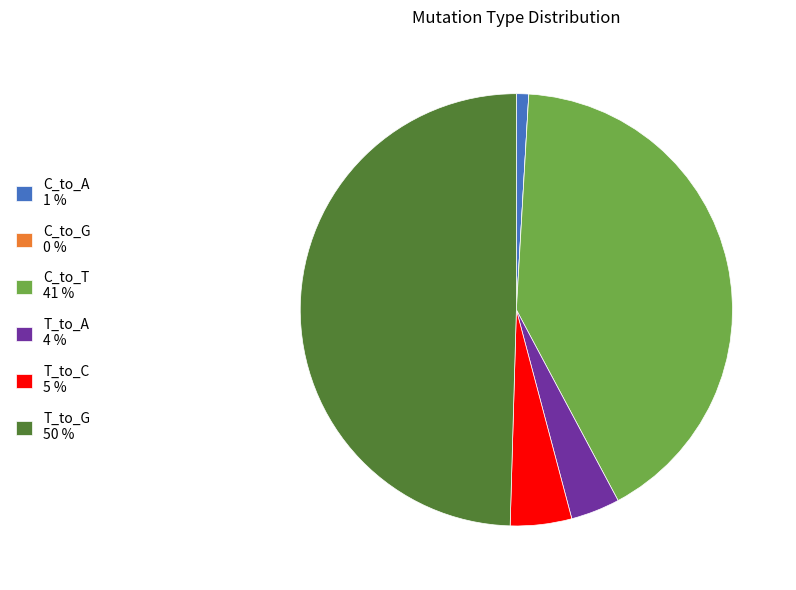

Is T_to_A 4 % the majority of the pie?

No